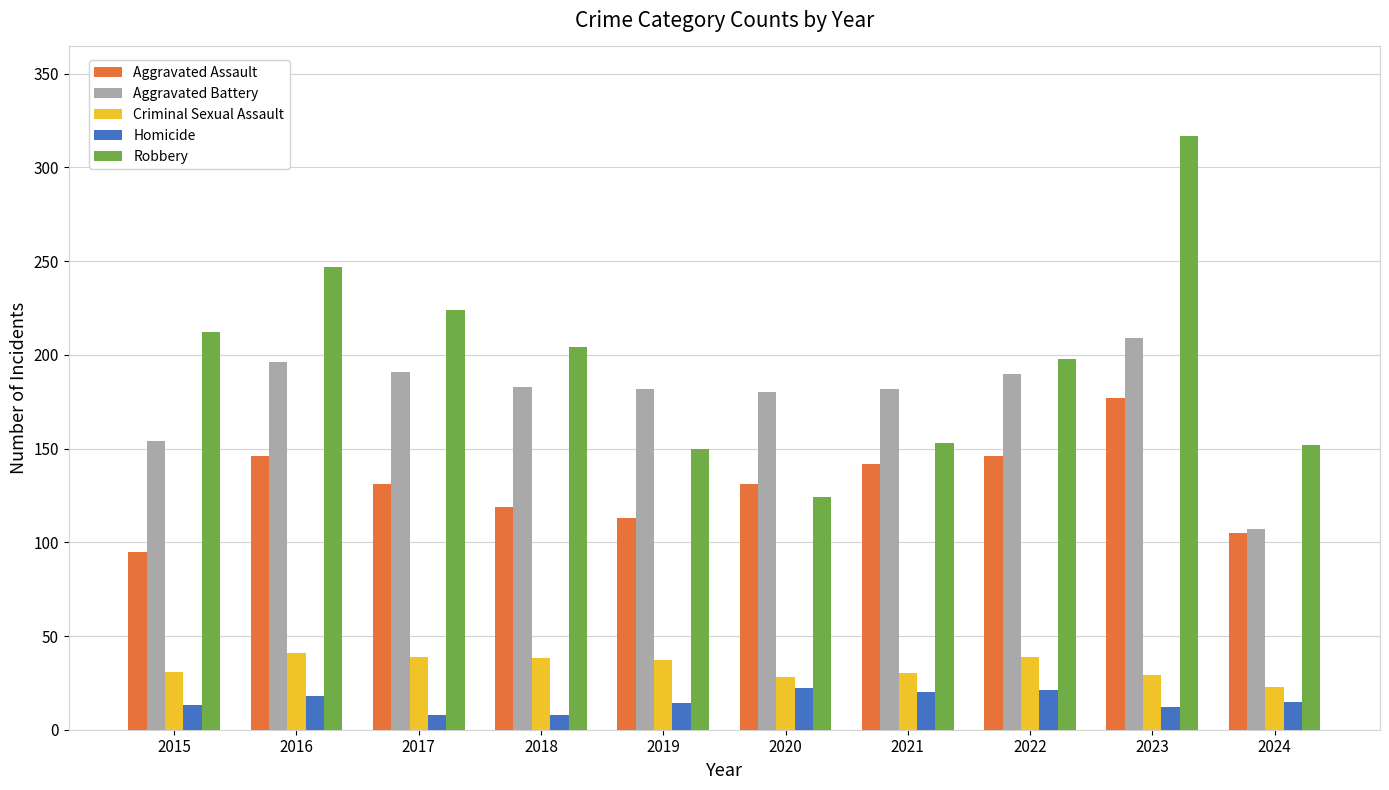

What is the total value across all series at 2022?

594